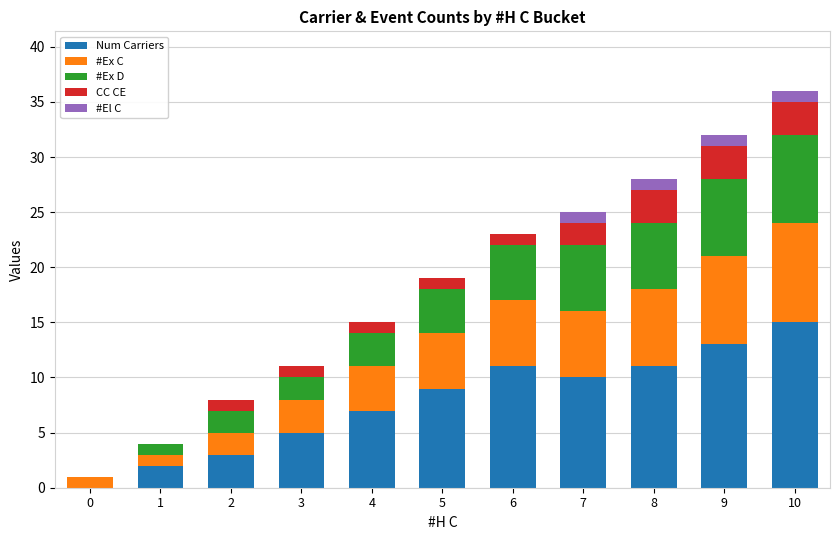

At which label does Num Carriers reach its peak?

10